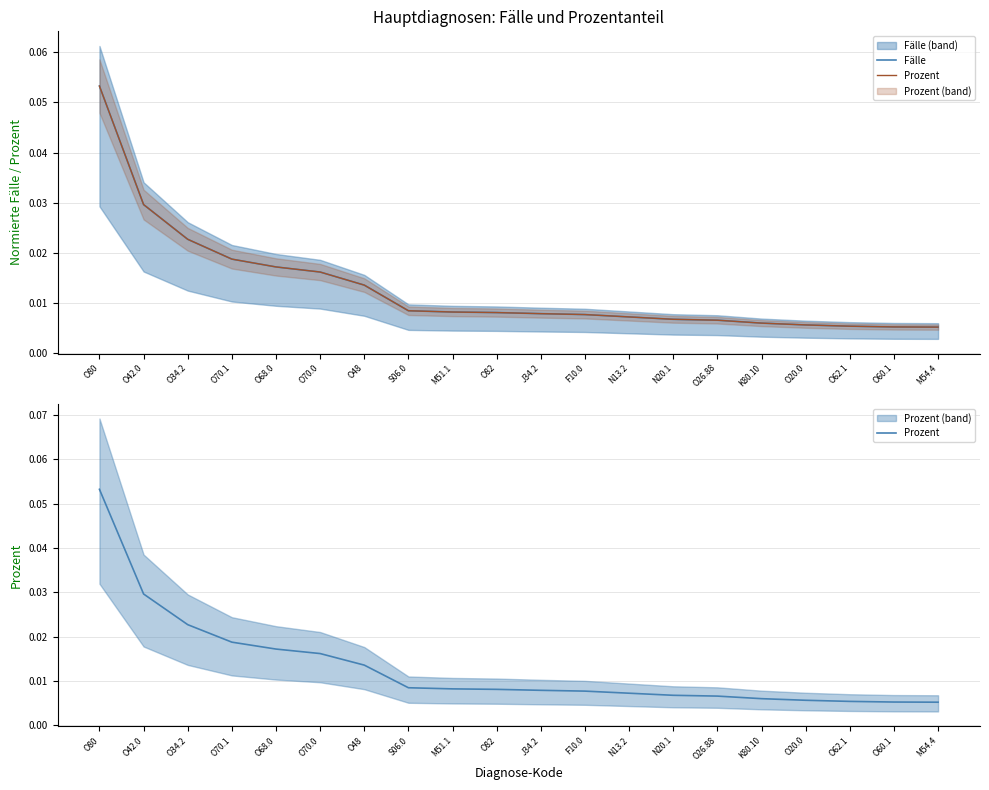

What is the total value across all series at O80?

0.1